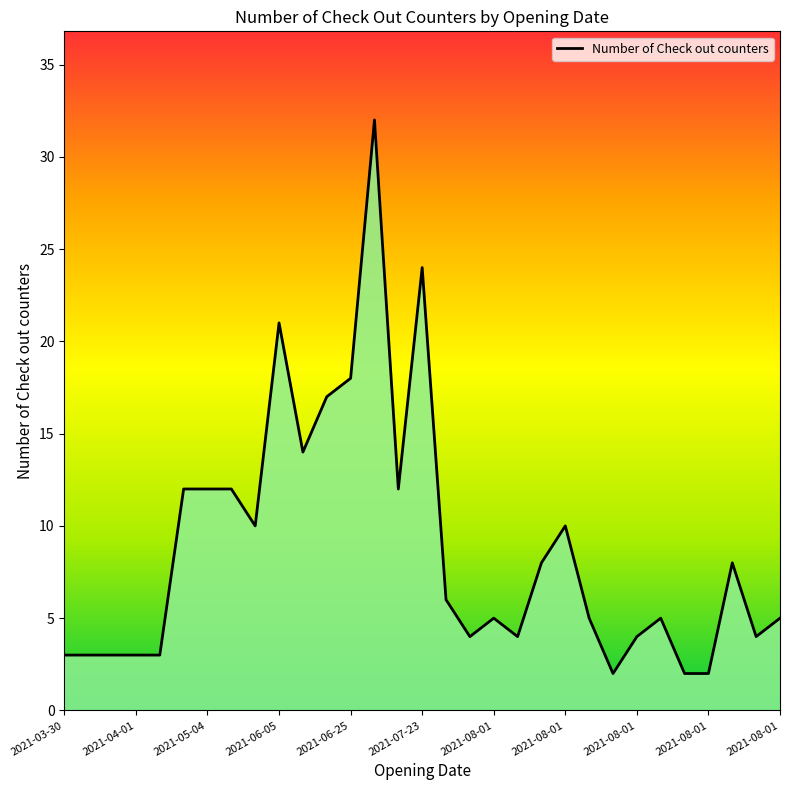

What is the difference between the maximum and minimum values?

30